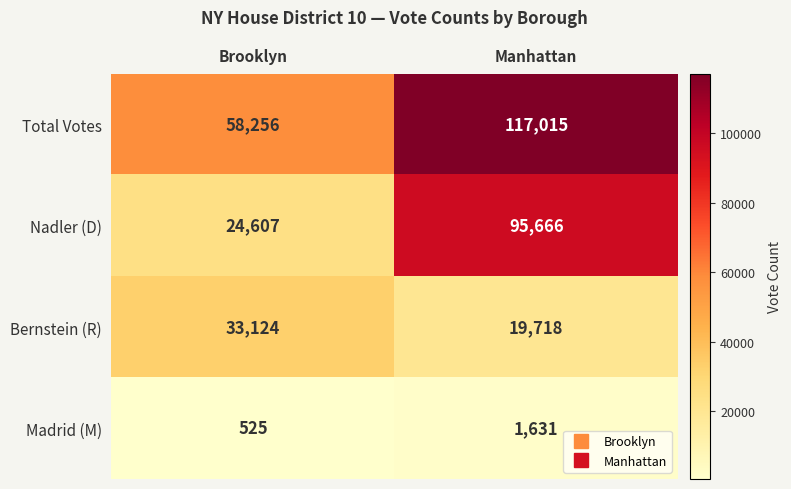

At Manhattan, list the series in order from smallest to largest.

Madrid (M), Bernstein (R), Nadler (D), Total Votes